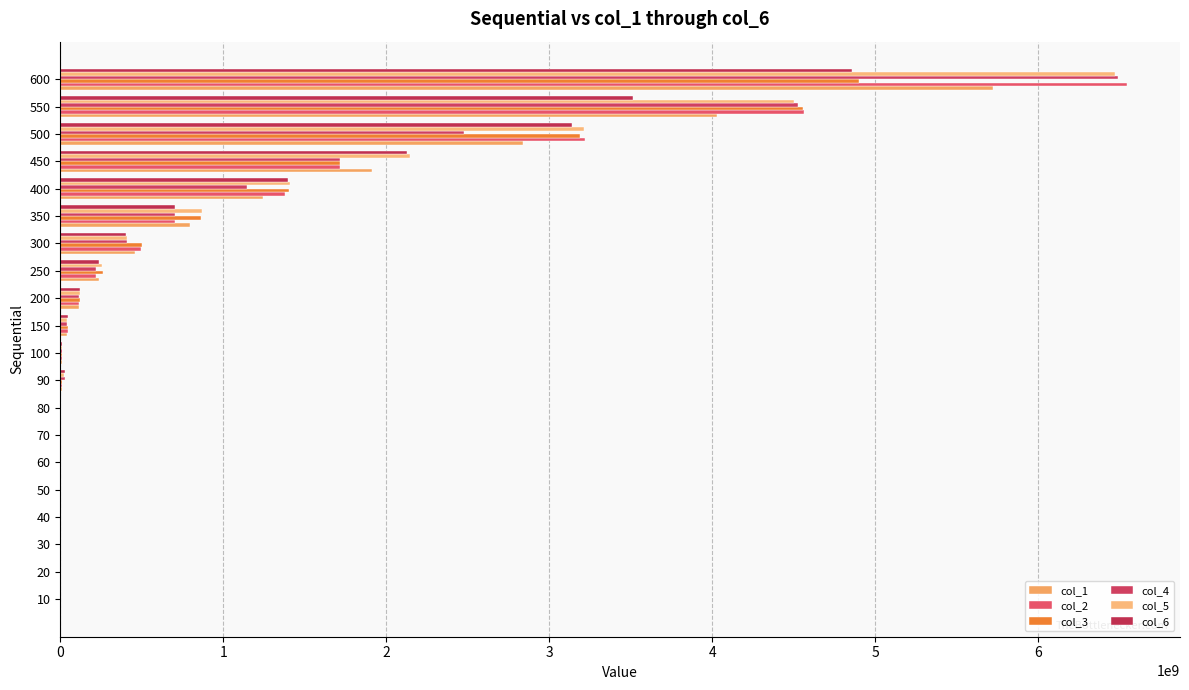

Reading left to right, transcribe all the data shown in this chart.

col_1: 909157.4	1404089.0	896817.9	736217.8	1405751.3	2299655.3	3710383.5	5782793.6	11383534.8	12820711.9	42564373.4	112553256.1	236658078.0	458011761.2	795852936.5	1242856913.3	1909523115.3	2837620963.0	4026630141.6	5720755786.0
col_2: 2915734.0	2774933.0	2057733.0	764622.0	1448578.0	2314400.0	3526356.0	6501734.0	8897779.0	13168713.0	48133561.0	117548948.0	217397672.0	496100063.0	702053333.0	1380517776.0	1717369596.0	3221495609.0	4562252046.0	6541343453.0
col_3: 1104889.0	2506533.0	1886134.0	711333.0	1385022.0	2239111.0	3567912.0	5994756.0	9551912.0	12788357.0	44570050.0	118866504.0	261449989.0	504278198.0	865670287.0	1405966400.0	1718533641.0	3189712938.0	4552831156.0	4900003423.0
col_4: 1067244.0	2231289.0	1604044.0	723555.0	1322934.0	2304623.0	3703823.0	5925334.0	26738314.0	13173113.0	43203116.0	117694148.0	216716650.0	409127208.0	704190267.0	1142919212.0	1717271329.0	2476635159.0	4522564041.0	6487500646.0
col_5: 1111244.0	2235200.0	1570800.0	713778.0	1353245.0	2222000.0	3909645.0	5576268.0	25270670.0	13570579.0	42653117.0	121906415.0	255514877.0	406712585.0	872007266.0	1406157068.0	2146789117.0	3212008719.0	4499490927.0	6471081311.0
col_6: 1077511.0	2480623.0	2452267.0	698622.0	1454933.0	2315867.0	4154089.0	5593868.0	27294181.0	12366935.0	47642717.0	120248593.0	236275630.0	404612806.0	706517868.0	1397461689.0	2126878625.0	3141550533.0	3514536135.0	4858391150.0